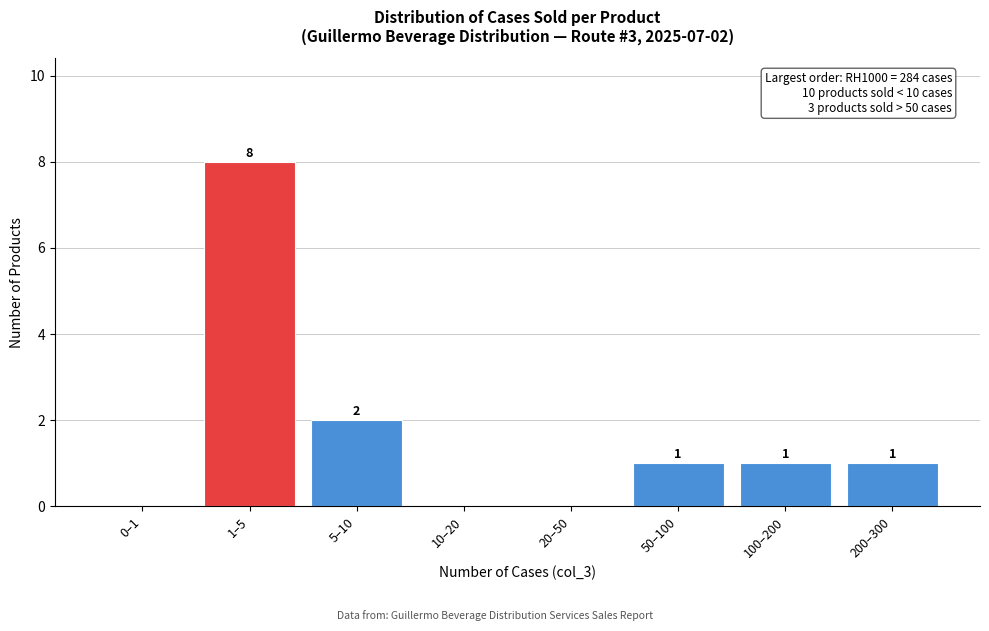

Reading left to right, transcribe all the data shown in this chart.

0–1=0	1–5=8	5–10=2	10–20=0	20–50=0	50–100=1	100–200=1	200–300=1